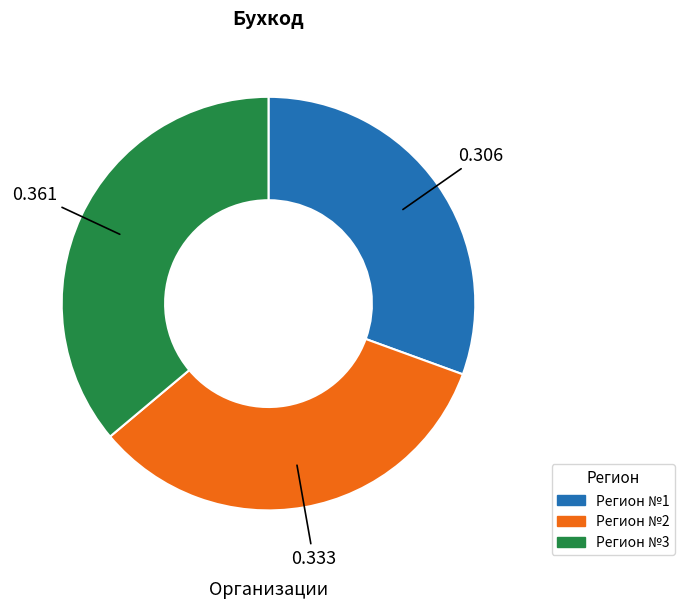

Is there a majority slice in this chart?

No